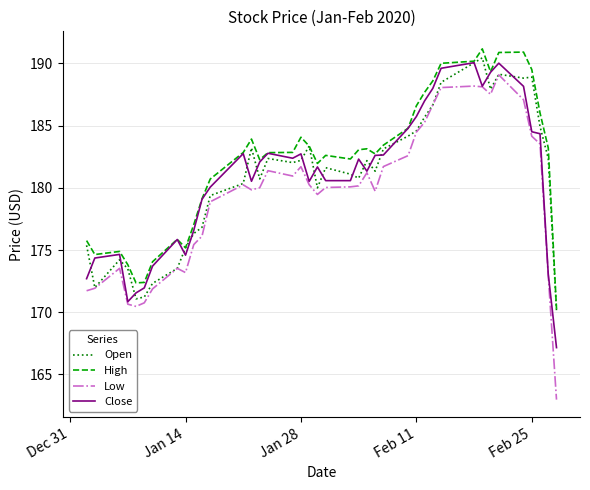

What is the maximum value for Low?

189.1